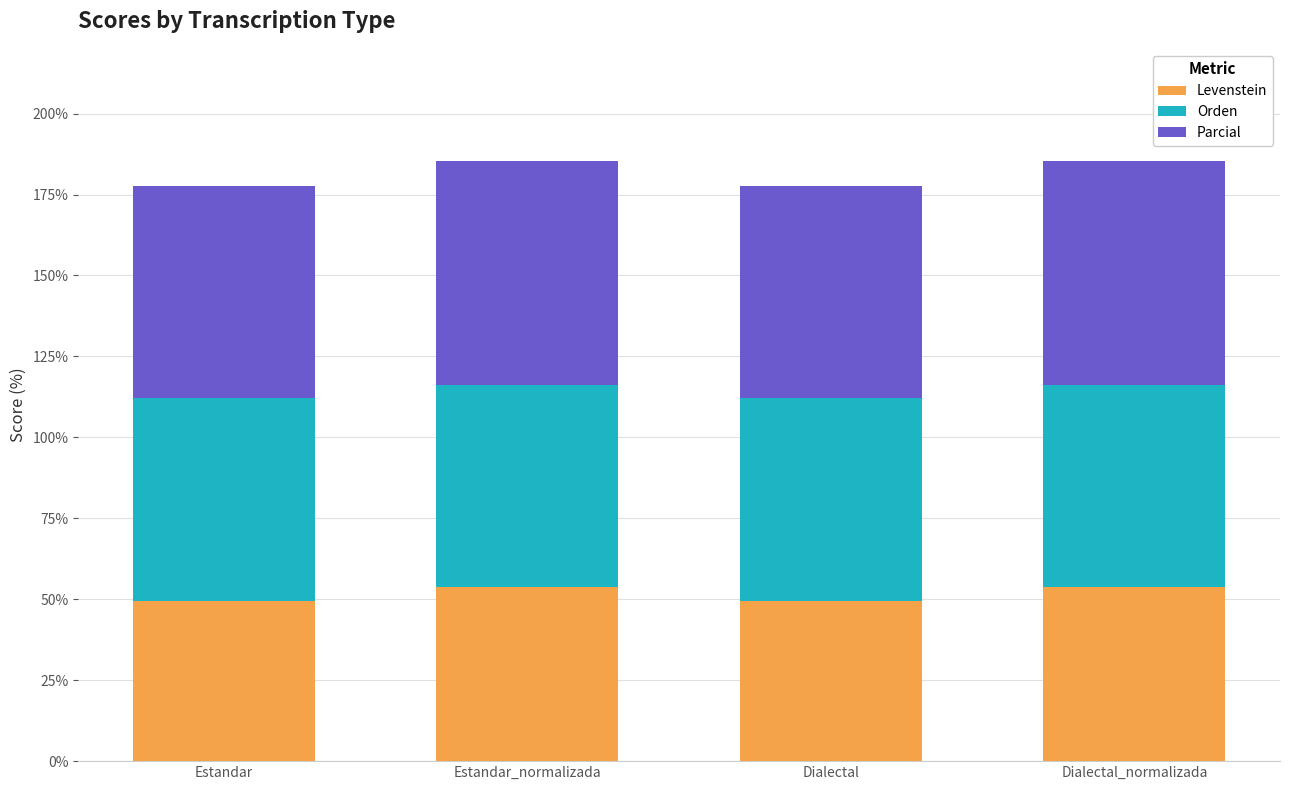

What is the lowest value of the Levenstein series?

49.6